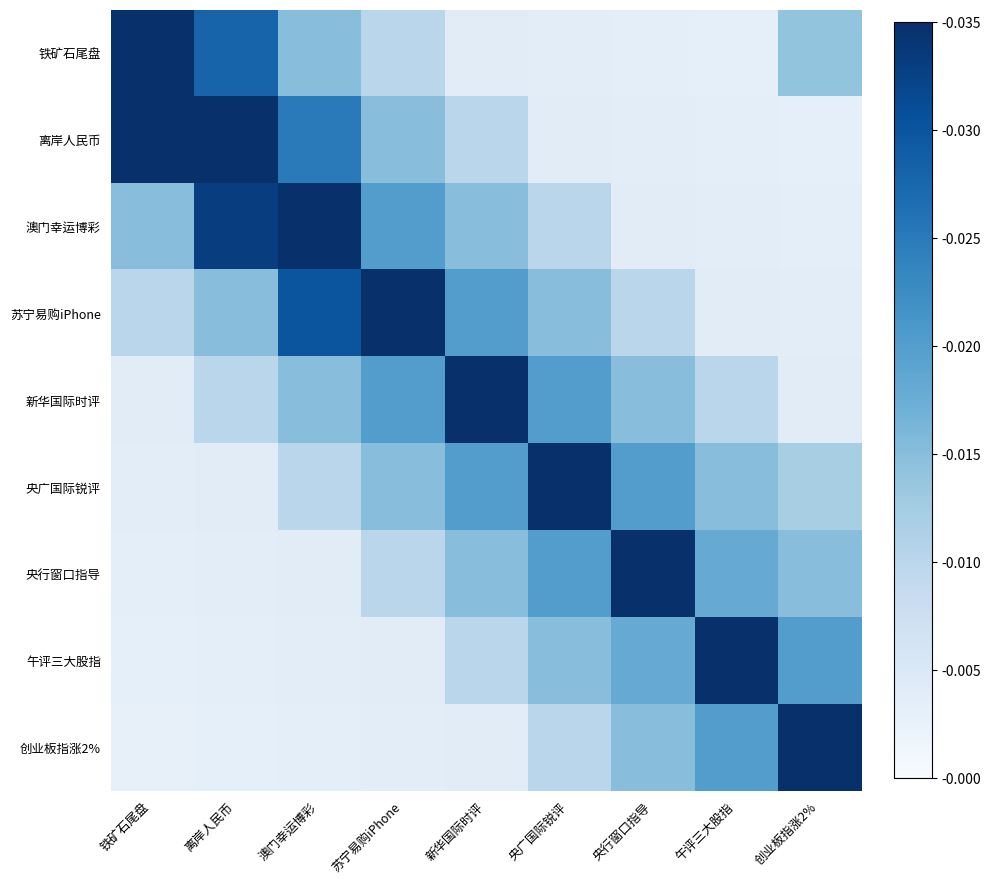

Between 午评三大股指 and 创业板指涨2%, which is larger?

创业板指涨2%